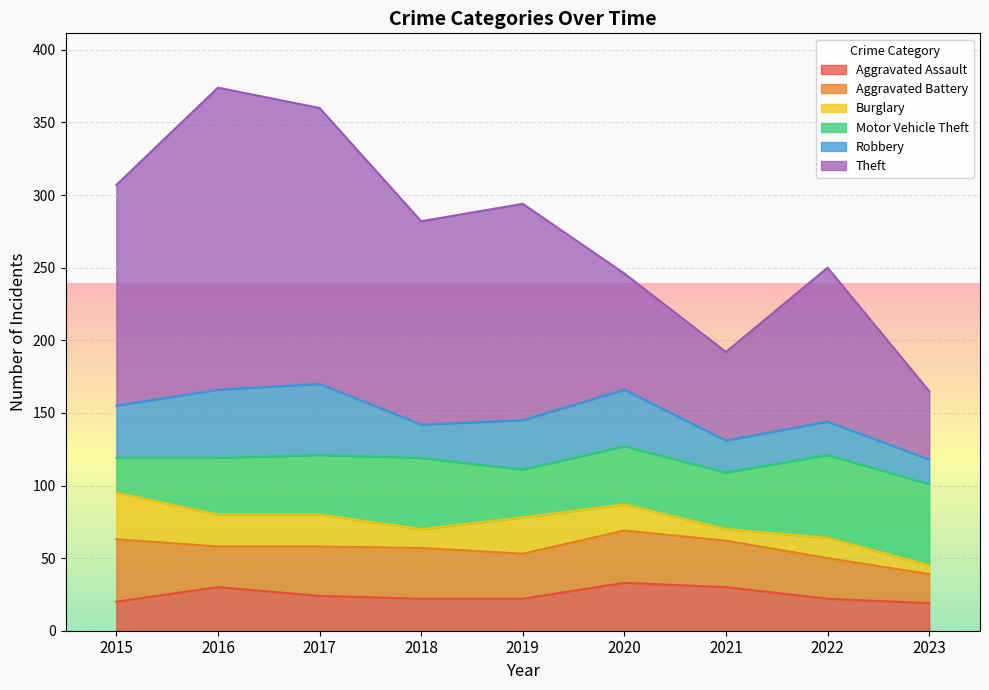

Reading right to left, transcribe all the data shown in this chart.

Aggravated Assault: 19	22	30	33	22	22	24	30	20
Aggravated Battery: 20	28	32	36	31	35	34	28	43
Burglary: 6	14	8	18	25	13	22	22	32
Motor Vehicle Theft: 56	57	39	40	33	49	41	39	24
Robbery: 17	23	22	39	34	23	49	47	36
Theft: 47	106	61	80	149	140	190	208	152